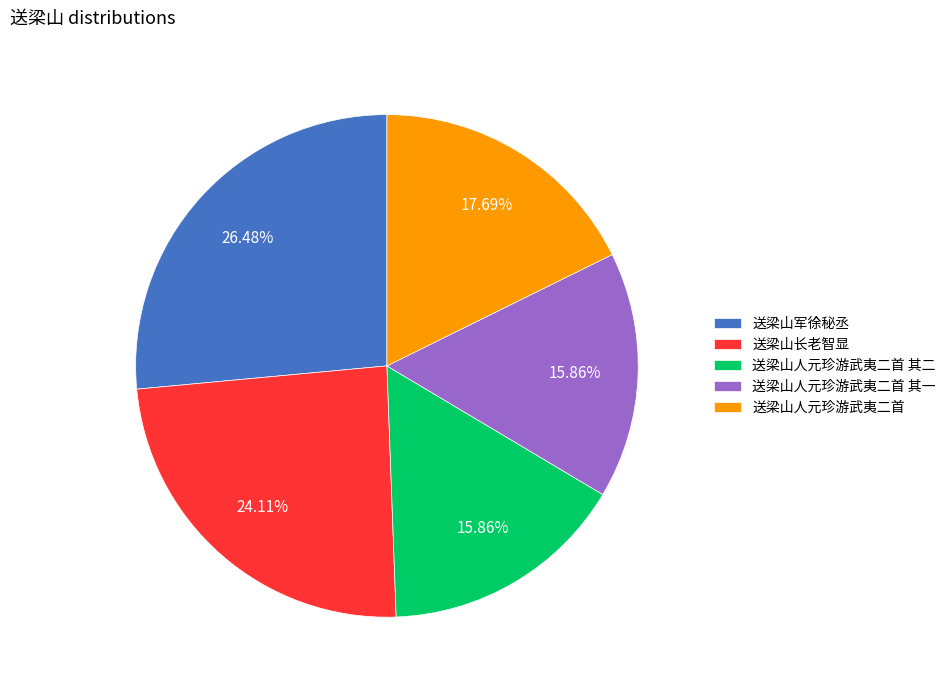

Does any single category account for the majority?

No